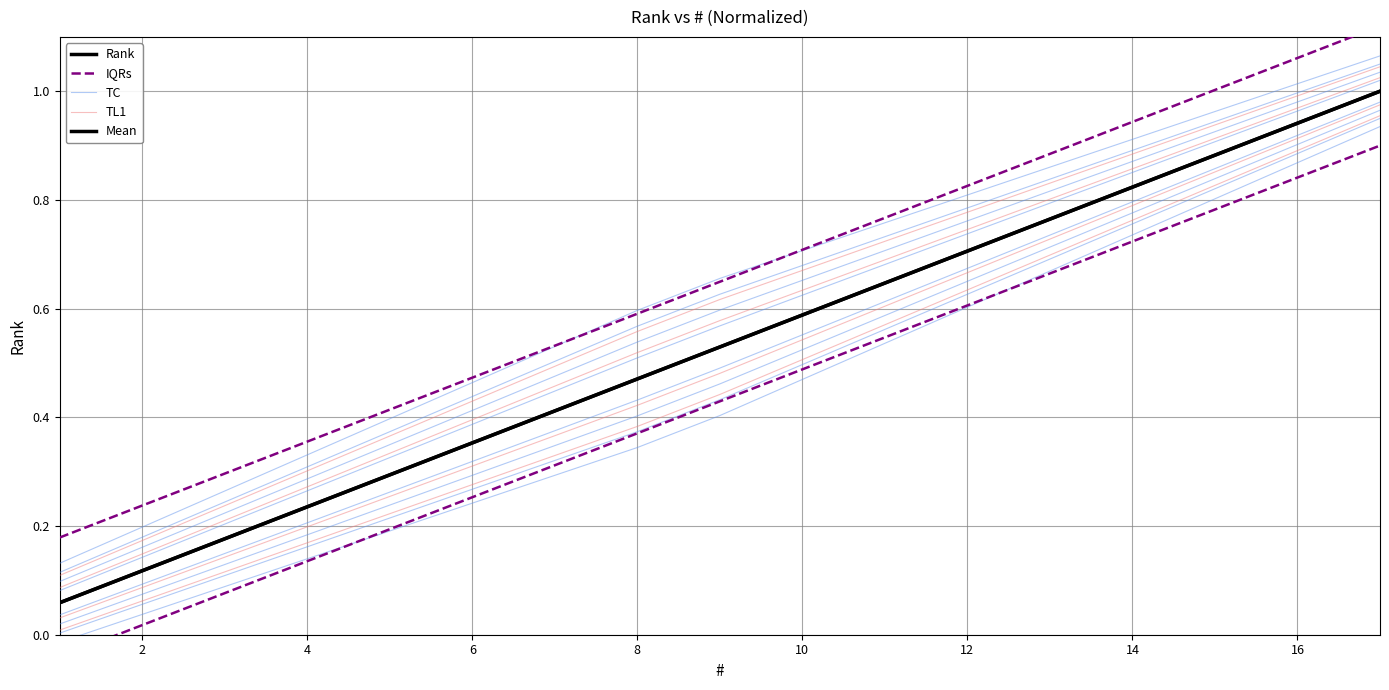

What is the spread (max minus min) of values at 16?

0.1